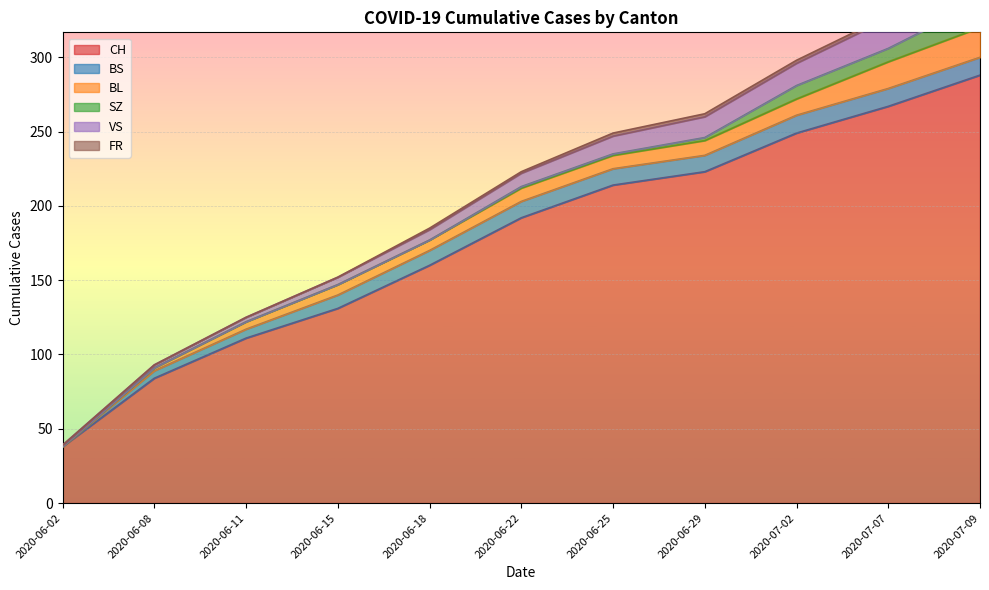

Rank the series at 2020-07-02 from lowest to highest value.

FR, SZ, BL, BS, VS, CH